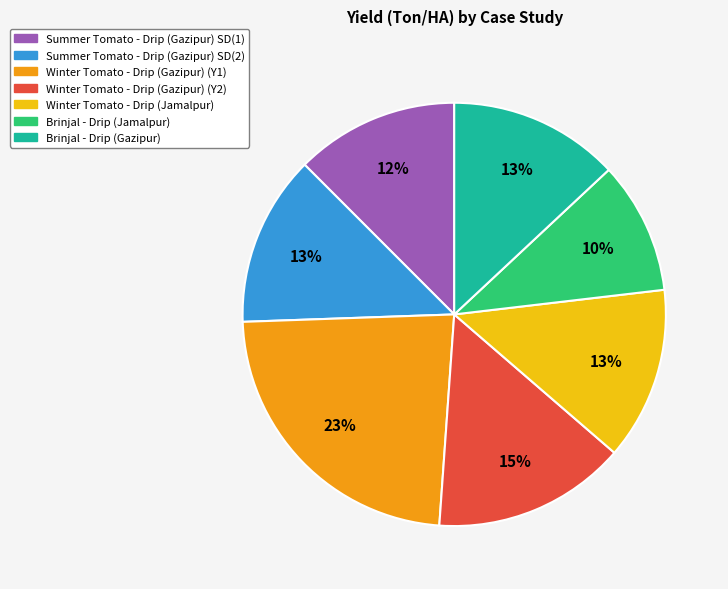

The Winter Tomato - Drip (Jamalpur) slice represents 4% of the pie. True or false?

False